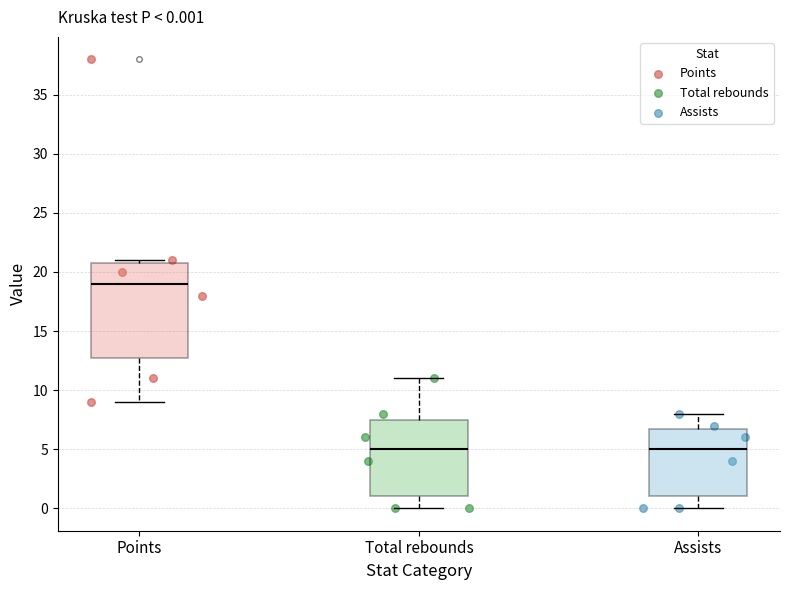

Which box has the highest median line?

Points